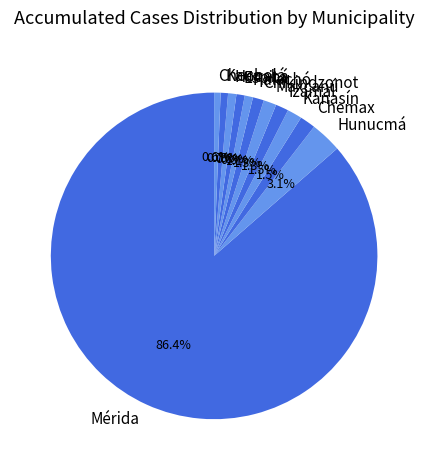

To the nearest percent, what percentage of the pie is Izamal?

1%